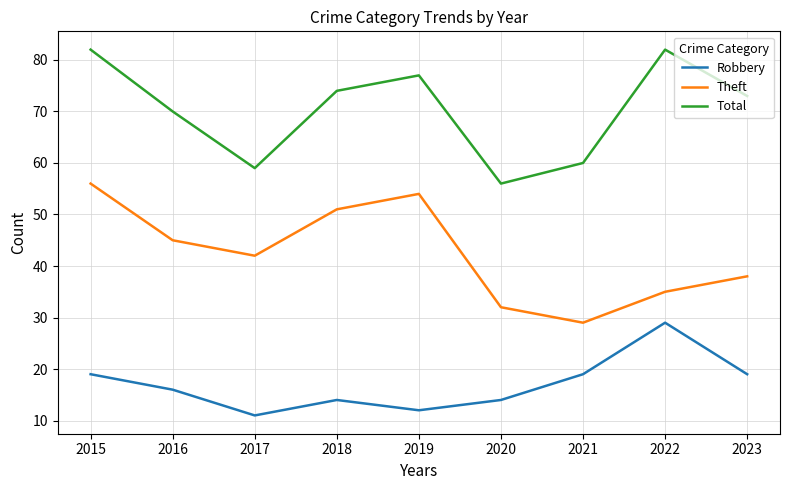

Is the value of Total at 2022 greater than the value of Robbery at 2015?

Yes